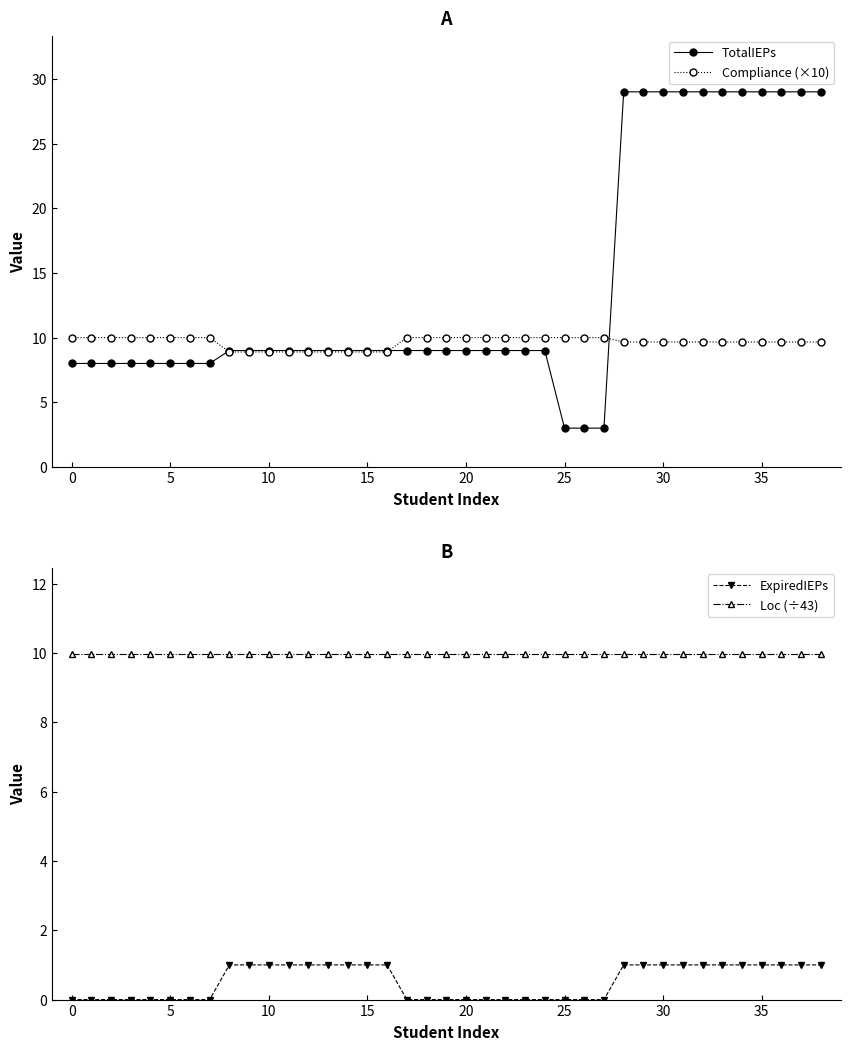

Does the chart have visible grid lines?

No